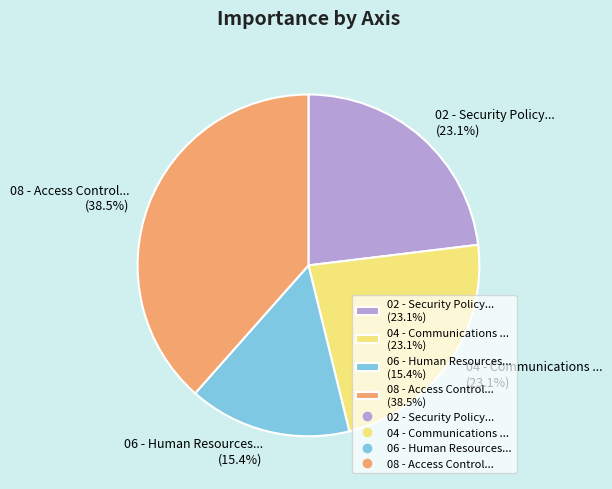

To the nearest percent, what is the difference between the 04 - Communications ... and 08 - Access Control... slice percentages?

15%